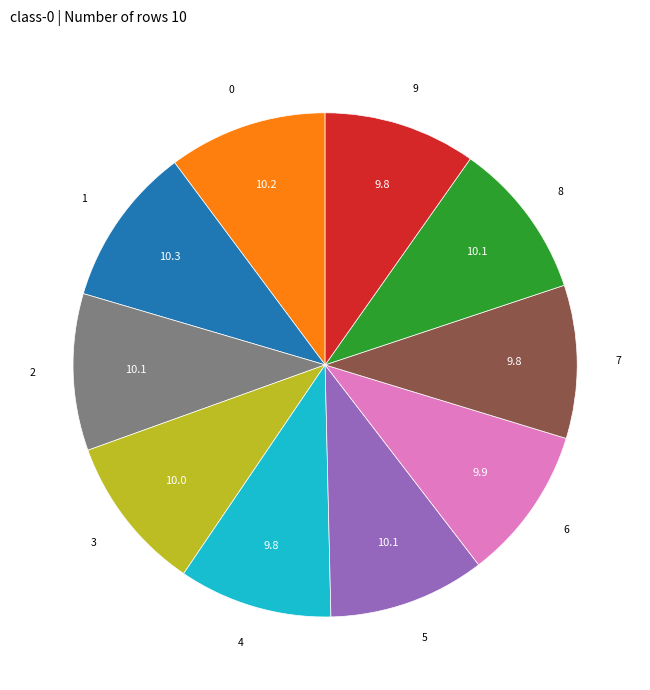

Is there any slice that represents more than half of the pie?

No